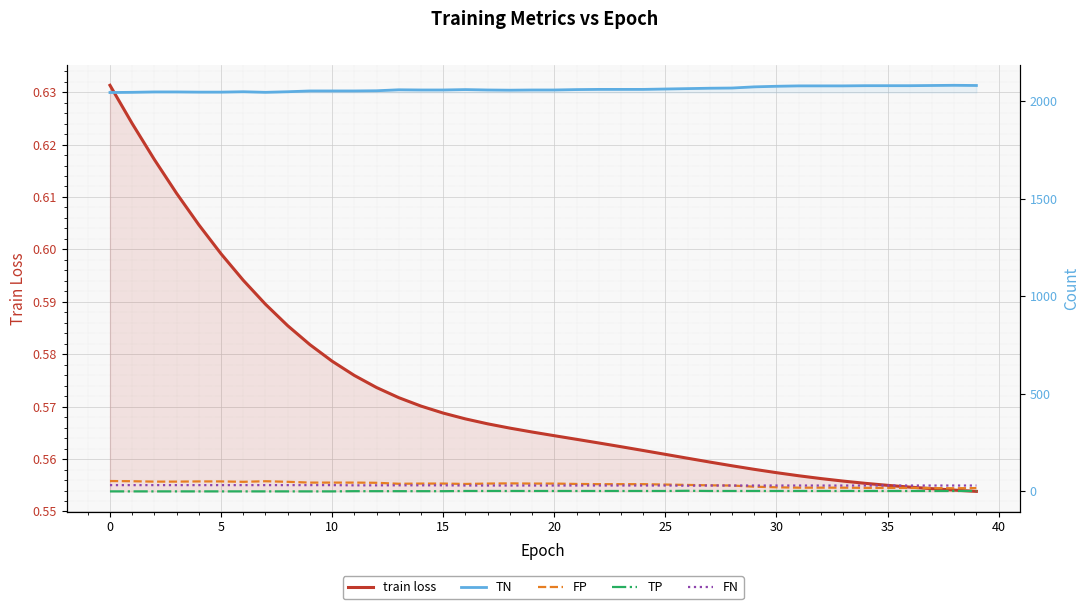

Which series has the largest range (max minus min)?

TN